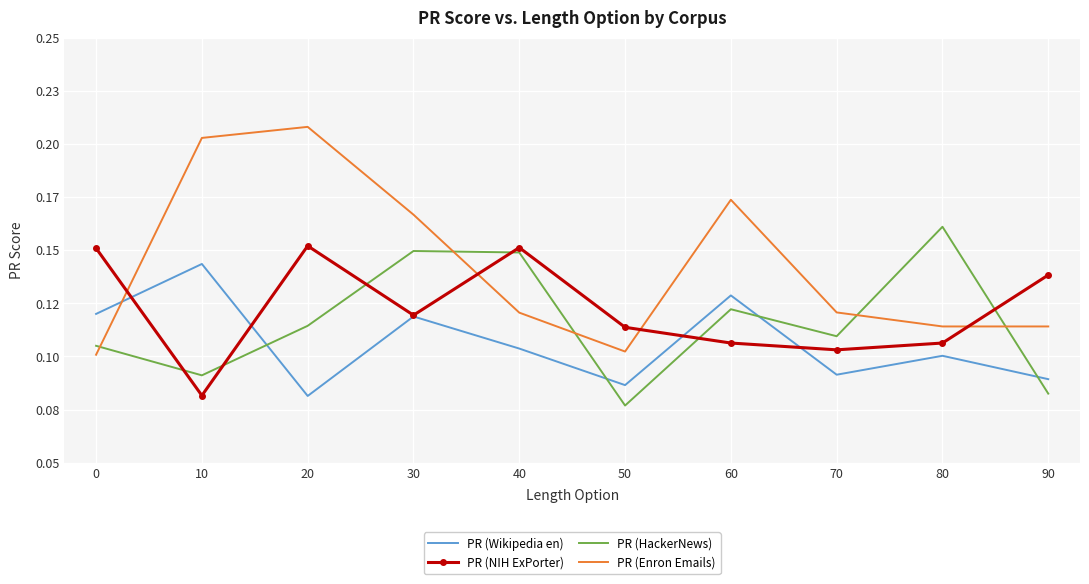

Which has a higher value, 90 or 10?

10